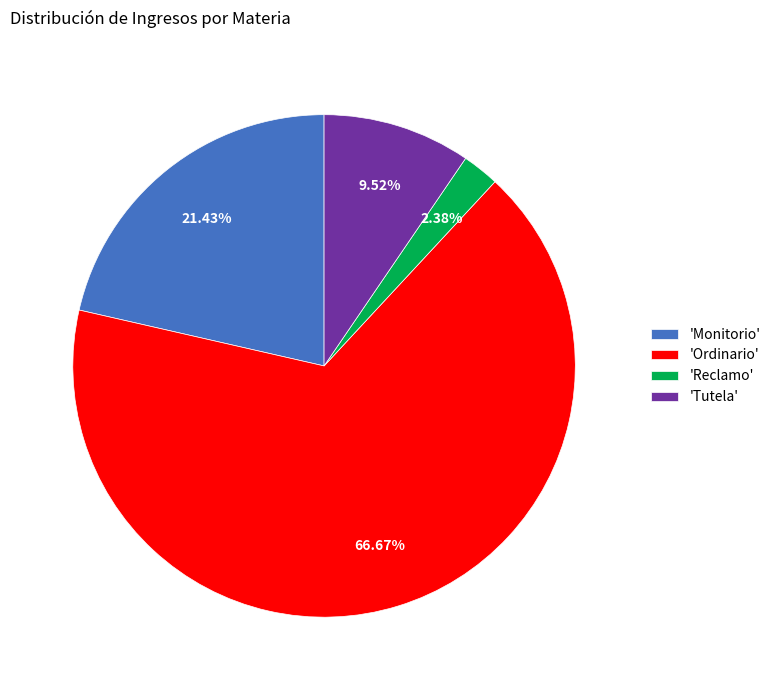

How many slices are in this pie chart?

4